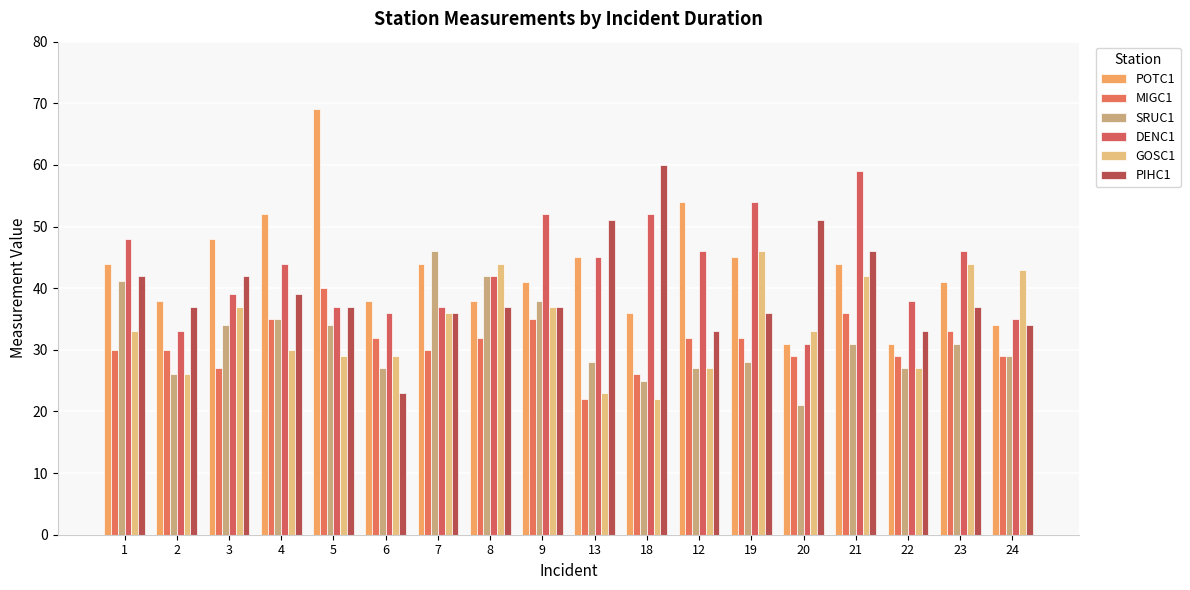

What is the difference between the second highest and second lowest values in the SRUC1 series?

17.0